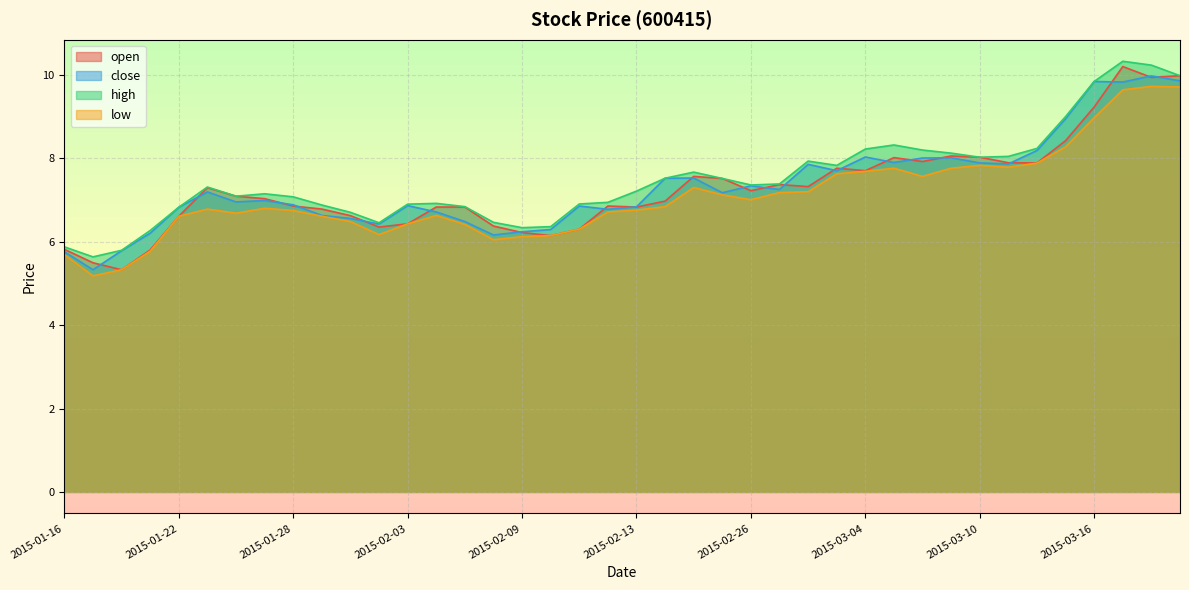

Between 2015-03-06 and 2015-02-26, which is larger?

2015-03-06